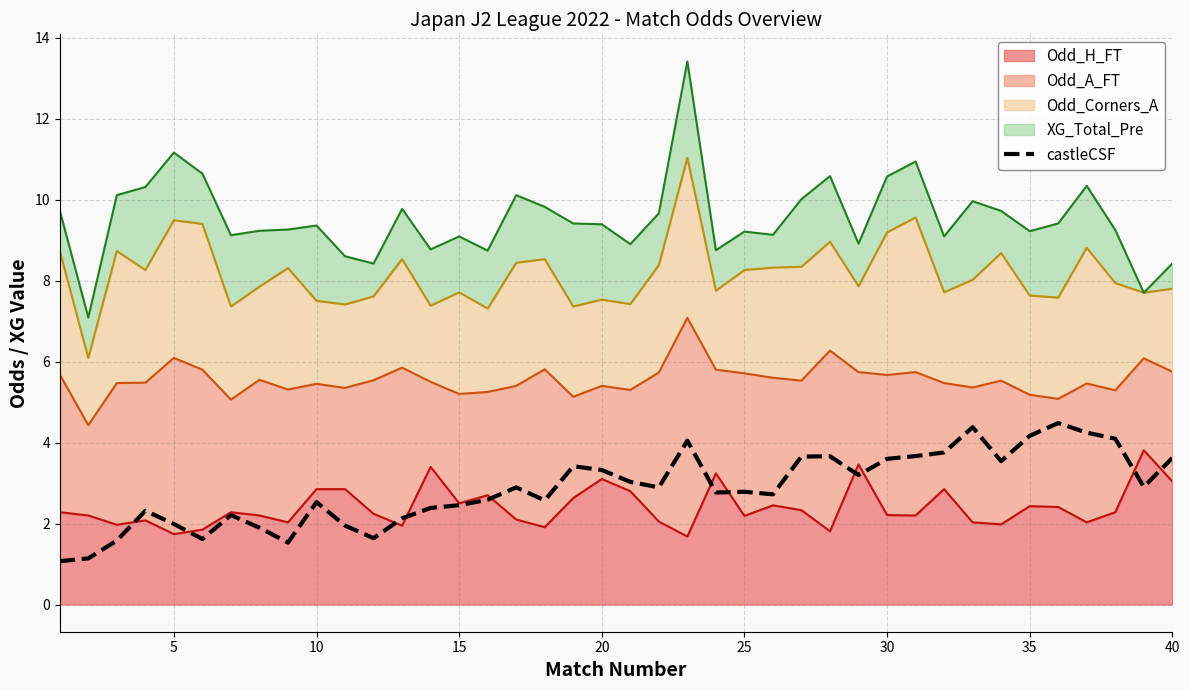

How many data points are above 2?

31